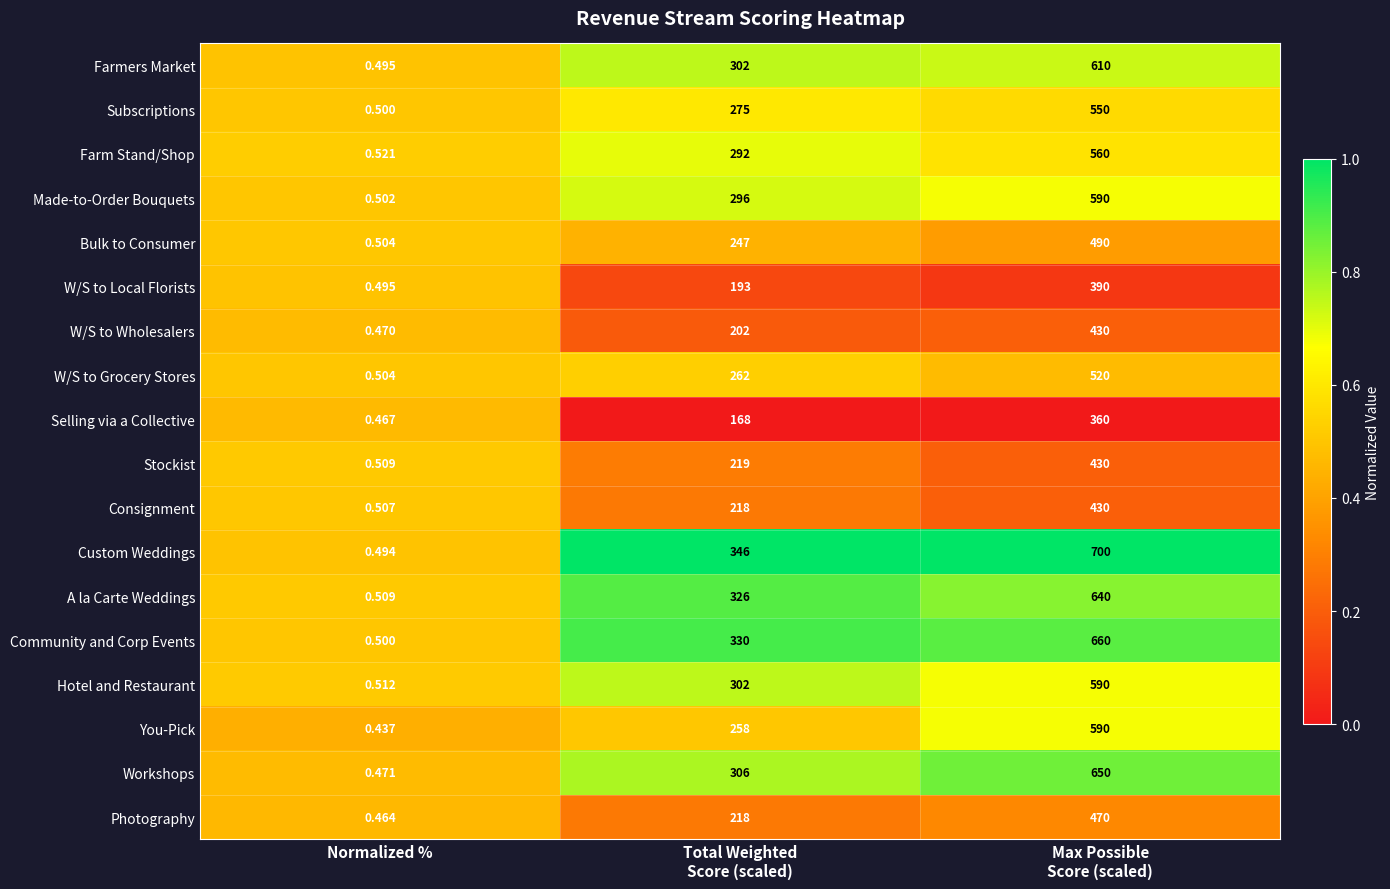

Which category has the lowest value in the Subscriptions series?

Normalized %